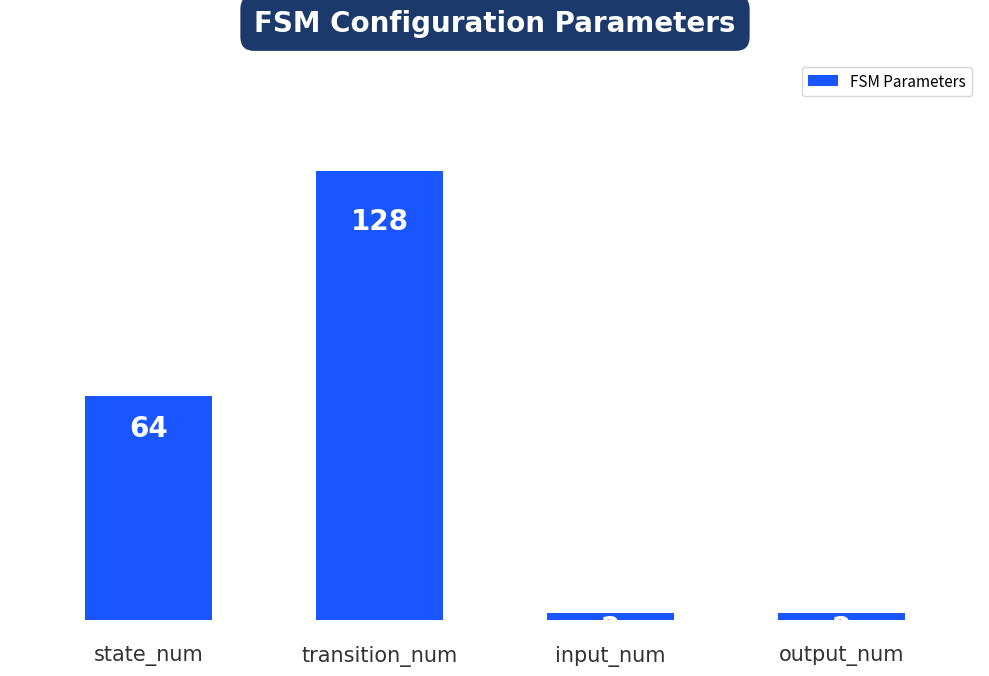

True or false: the data shows 2 at output_num.

True